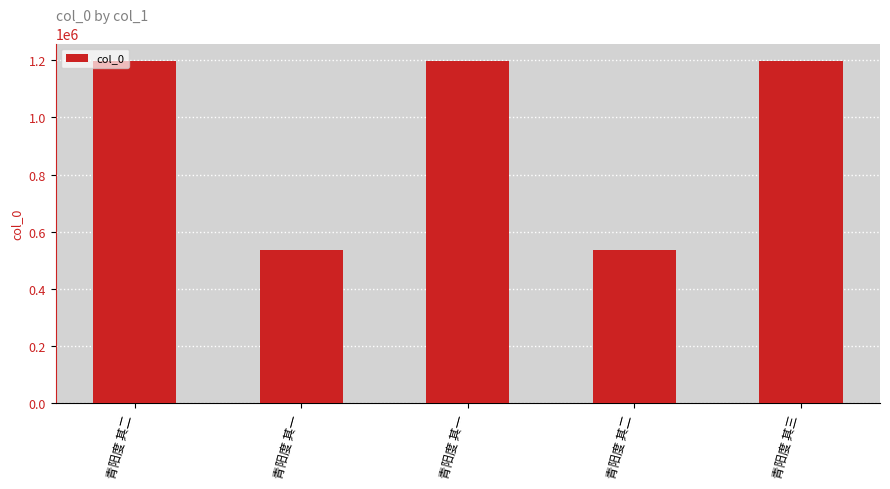

How many bars are there in total?

5